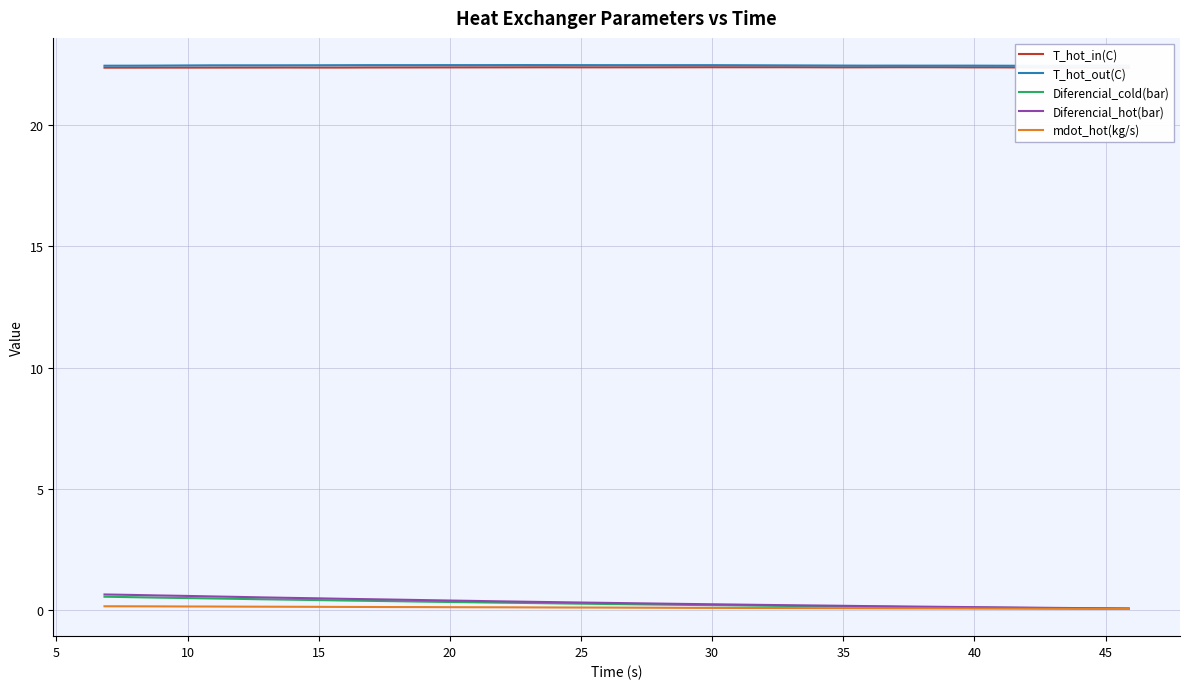

True or false: T_hot_out(C) and mdot_hot(kg/s) cross at least once.

False